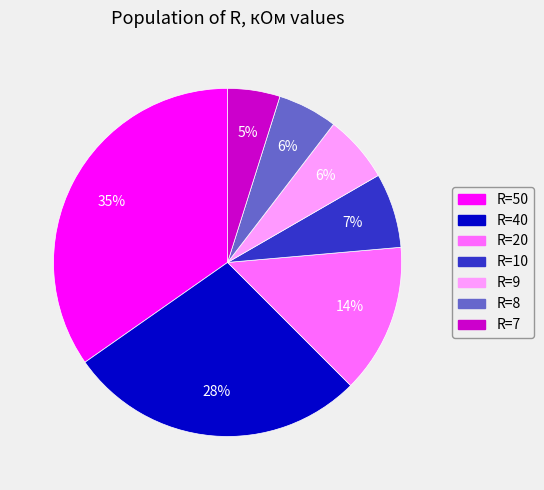

Is there any slice that represents more than half of the pie?

No